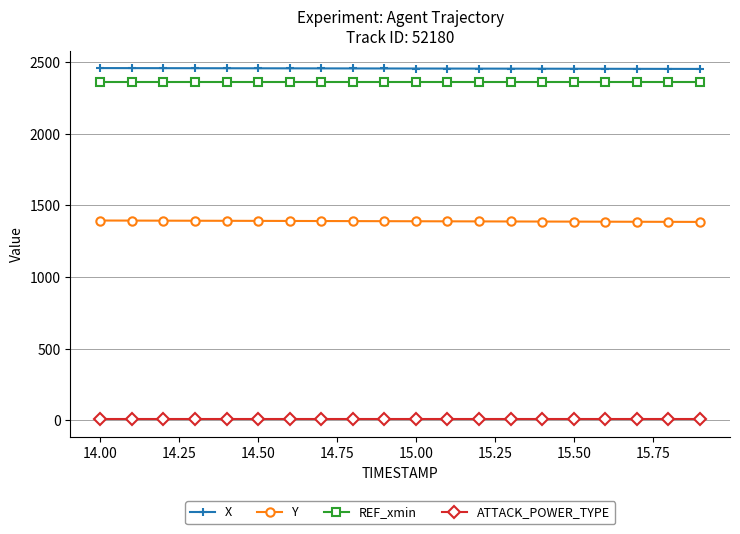

Which series has the largest total across all categories?

X